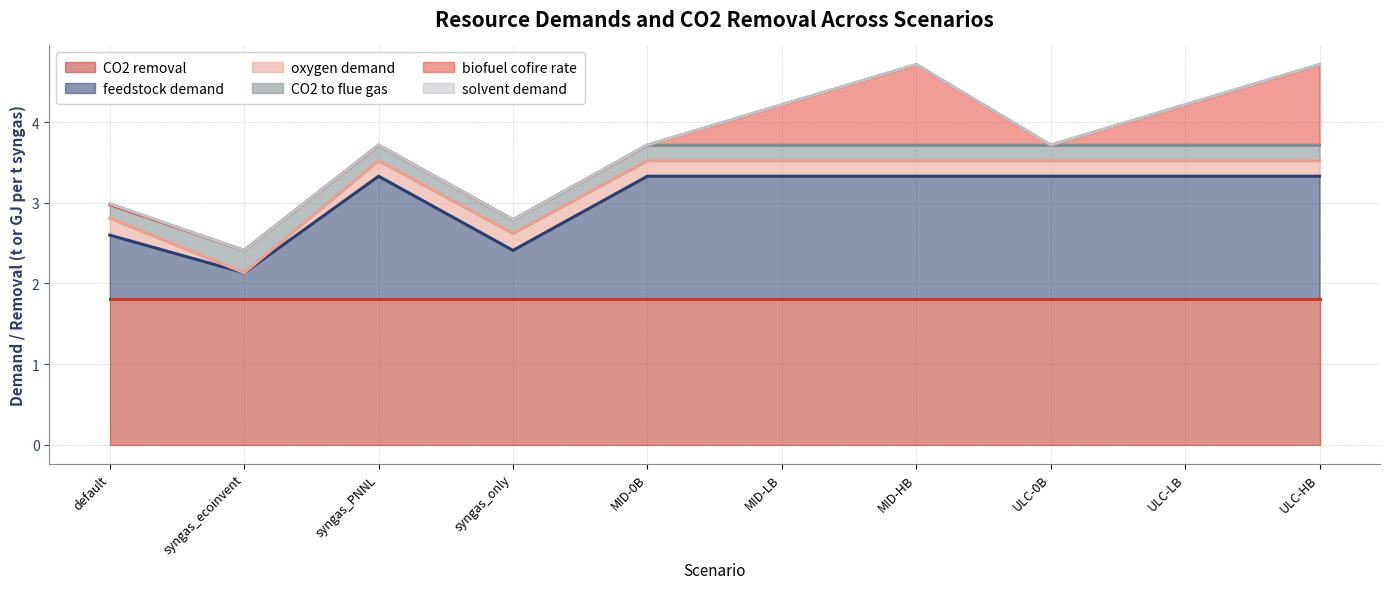

How many lines are shown in the chart?

6